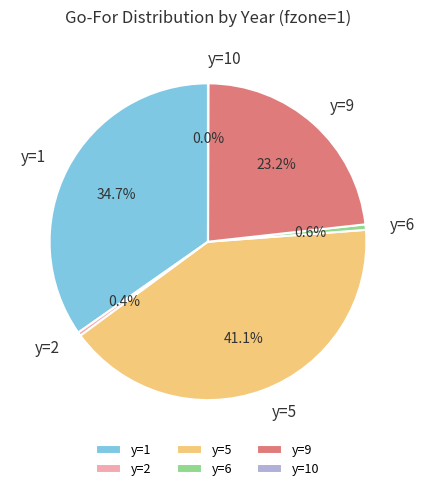

Does any single category account for the majority?

No